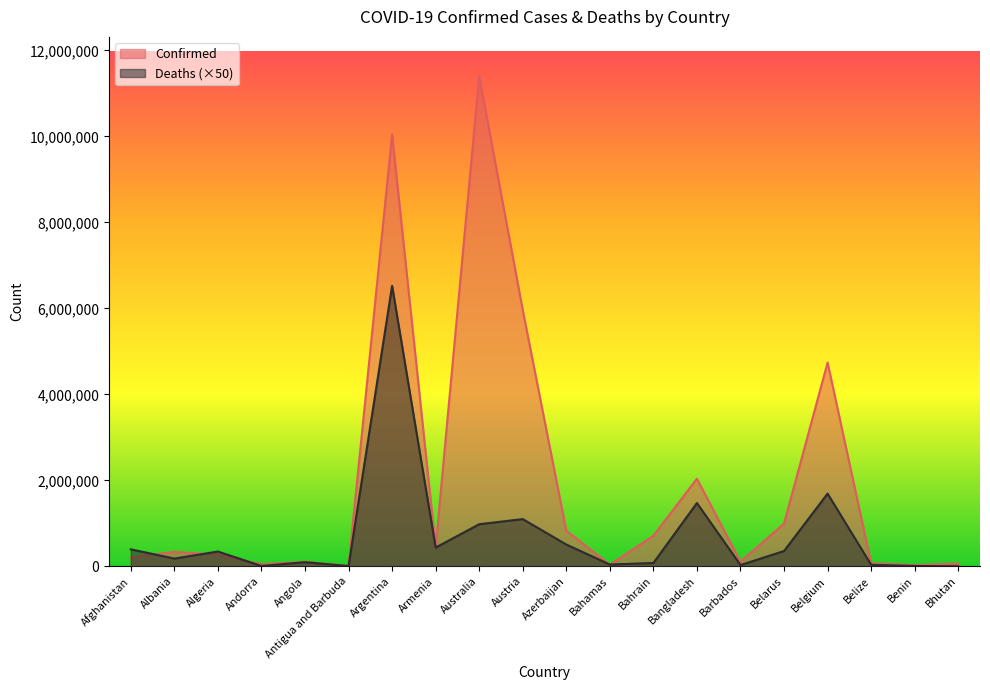

Between which two adjacent categories do Confirmed and Deaths first intersect?

Afghanistan and Albania